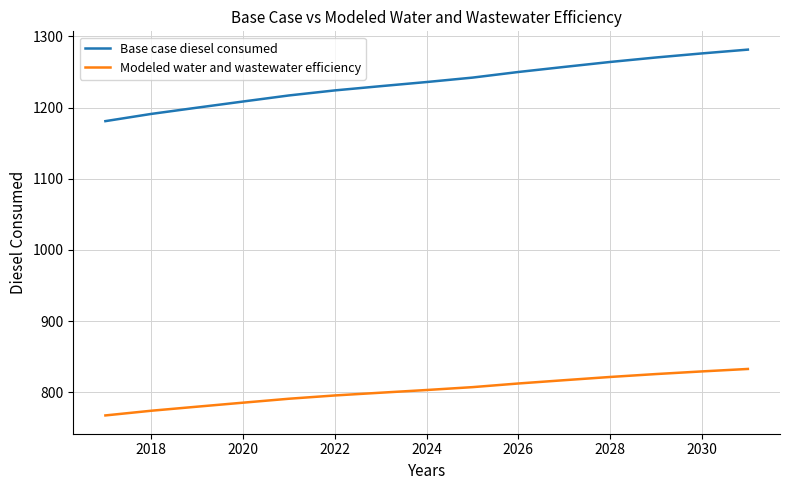

Rank the series by their maximum value, from lowest to highest.

Modeled water and wastewater efficiency, Base case diesel consumed